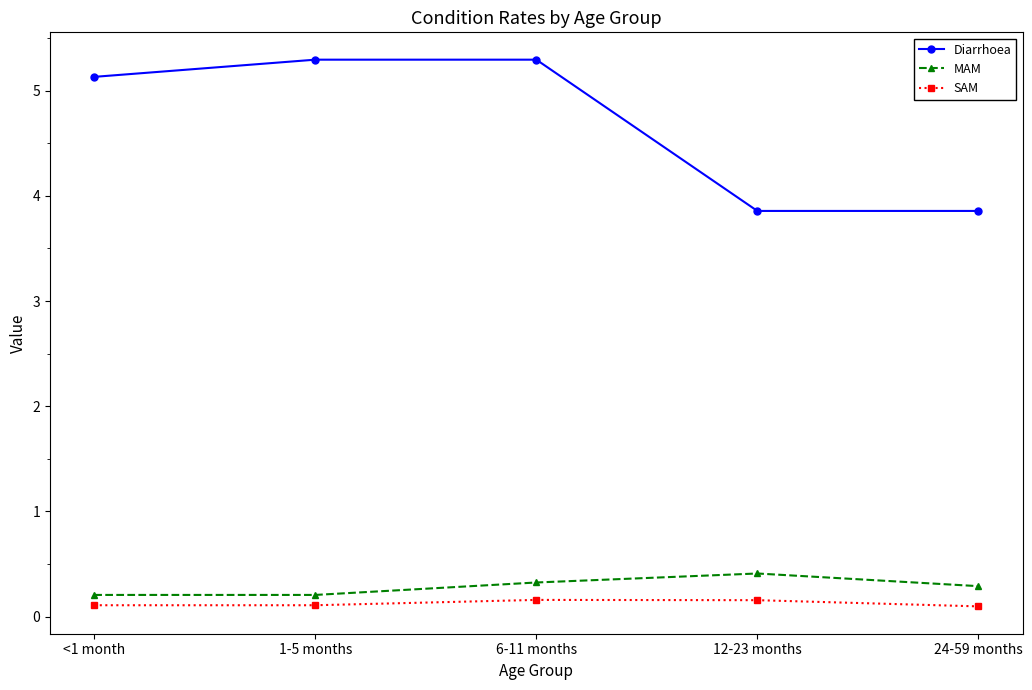

Reading left to right, transcribe all the data shown in this chart.

Diarrhoea: <1 month=5.1	1-5 months=5.3	6-11 months=5.3	12-23 months=3.9	24-59 months=3.9
MAM: <1 month=0.2	1-5 months=0.2	6-11 months=0.3	12-23 months=0.4	24-59 months=0.3
SAM: <1 month=0.1	1-5 months=0.1	6-11 months=0.2	12-23 months=0.2	24-59 months=0.1